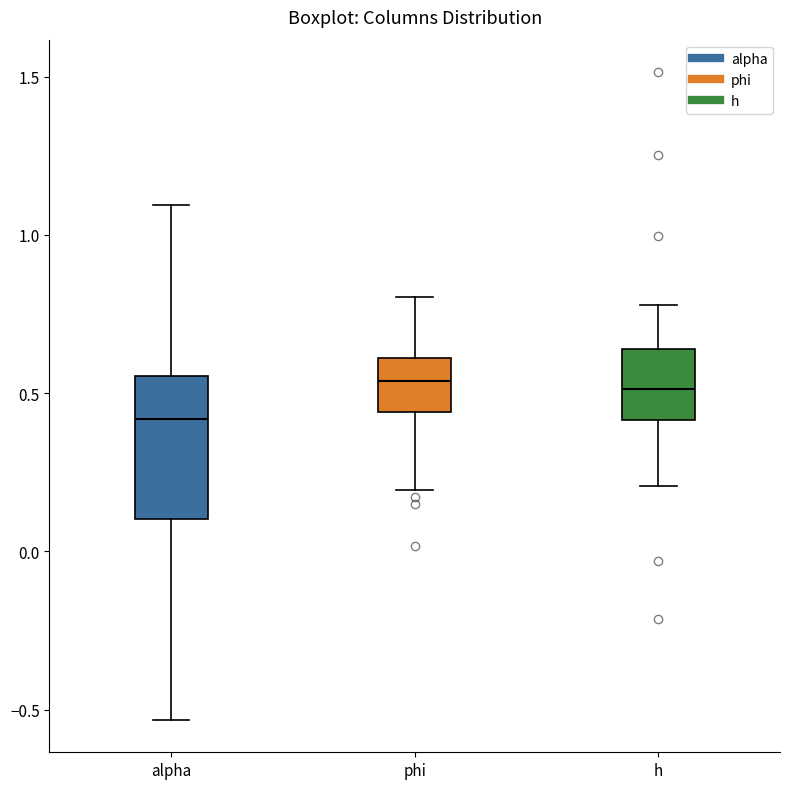

Reading left to right, read every box against the y-axis: the position of its median line, the range the box covers, and the ends of its whiskers. The values are not printed on the chart, so give them approximately, as read against the axis.

alpha: median 0.40, box 0.10 to 0.55, whiskers -0.55 to 1.10
phi: median 0.55, box 0.45 to 0.60, whiskers 0.20 to 0.80
h: median 0.50, box 0.40 to 0.65, whiskers 0.20 to 0.80